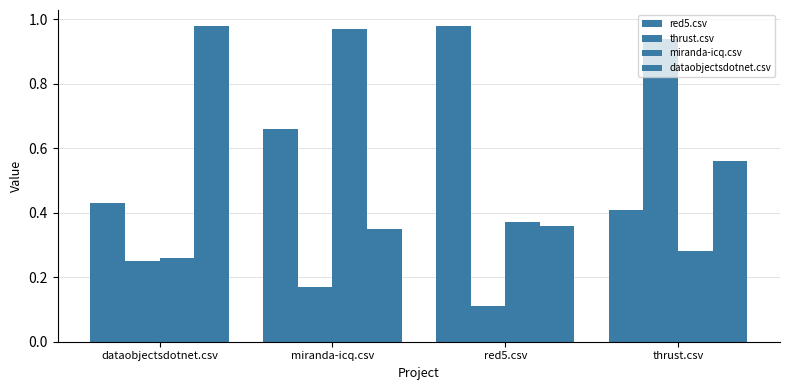

Count the number of data series in this chart.

4